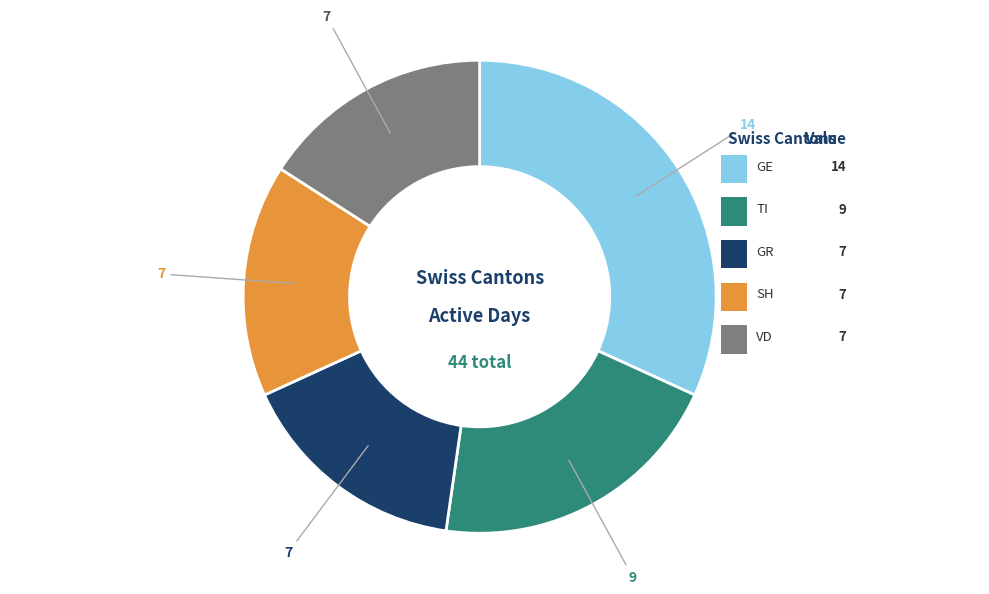

Is there a majority slice in this chart?

No